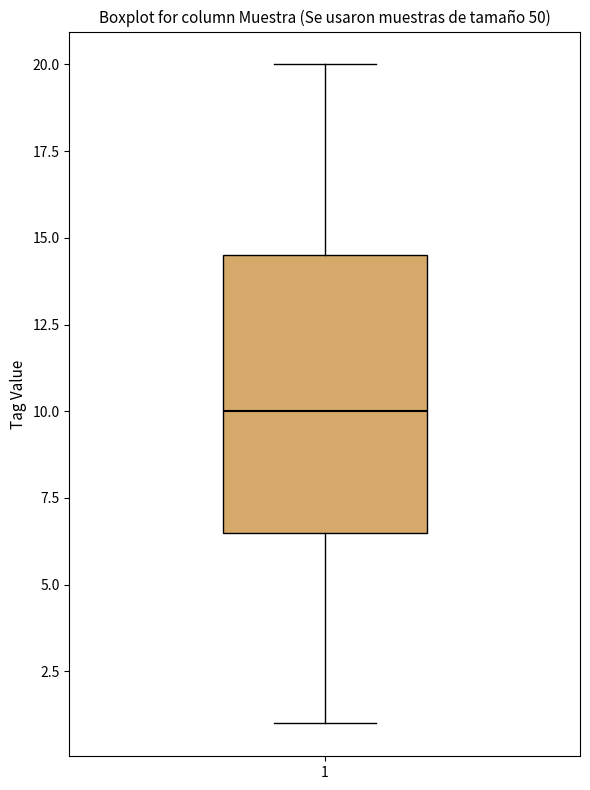

Where does the lower whisker of the box at x = 1 end on the y-axis? The values are not printed on the chart, so give them approximately, as read against the axis.

1.0